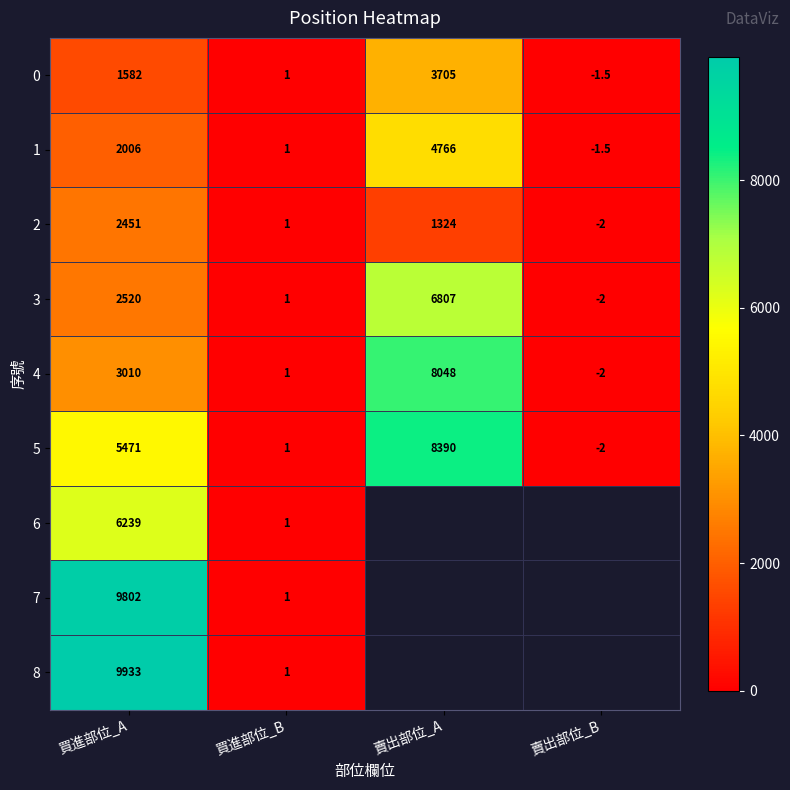

Where is 5 nearest to the value 4194?

買進部位_A